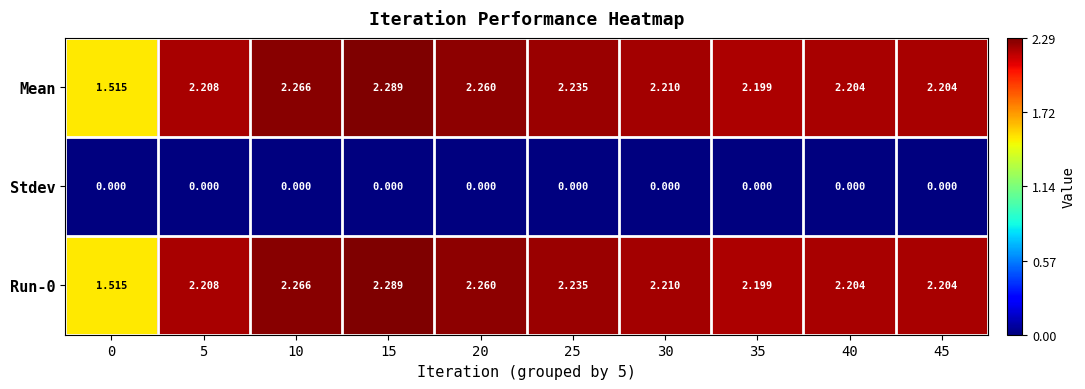

Is the value of Run-0 at 40 greater than the value of Mean at 25?

No